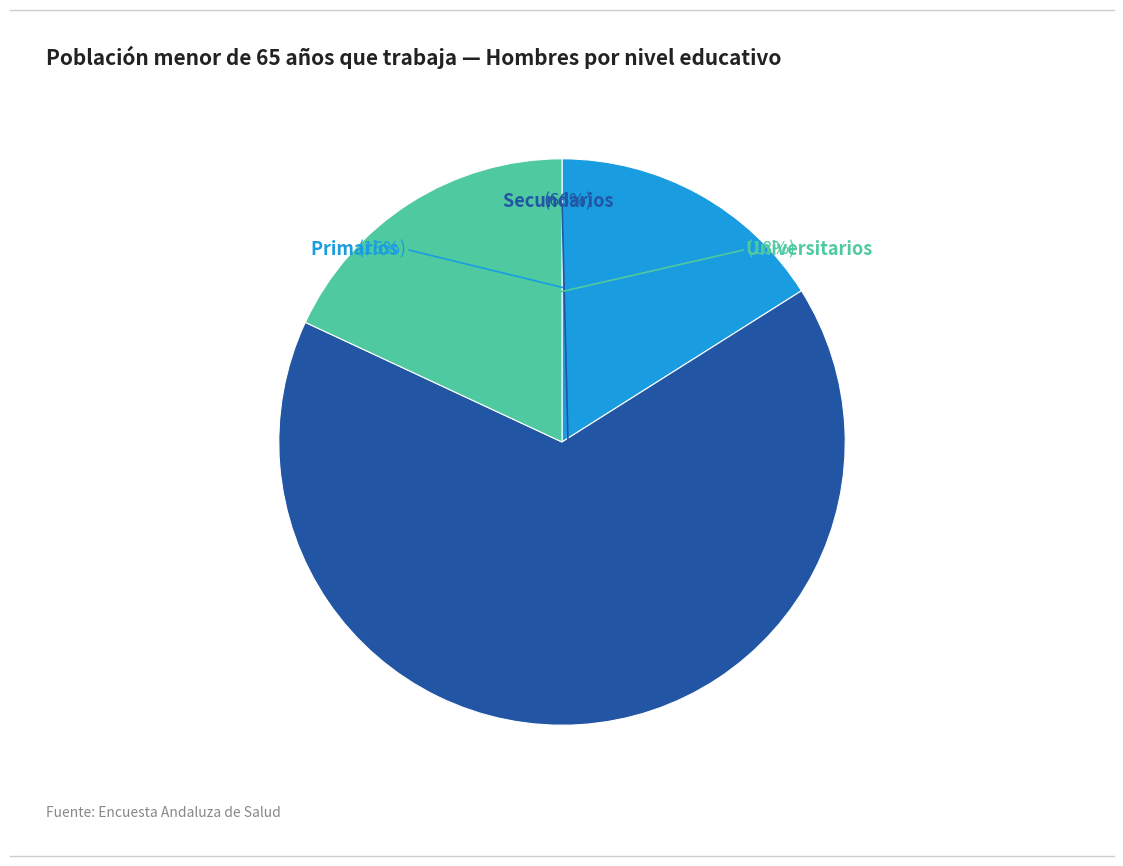

What is the largest slice in the pie chart?

Secundarios